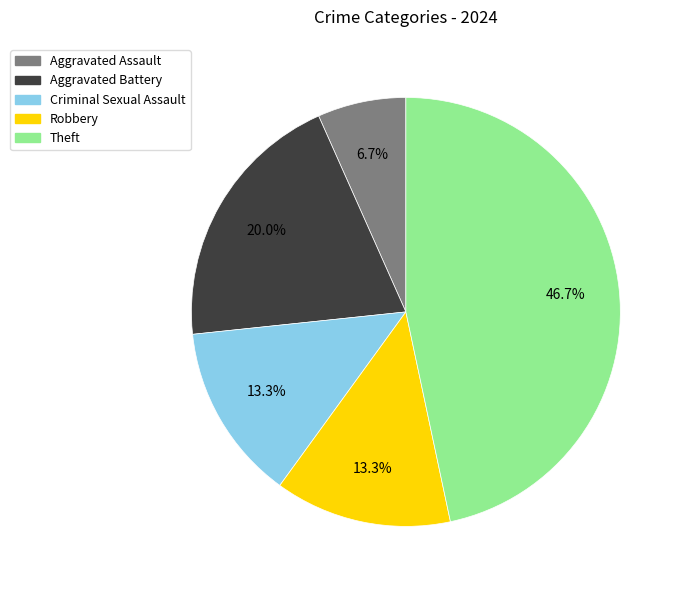

Between Aggravated Assault and Theft, which is larger?

Theft